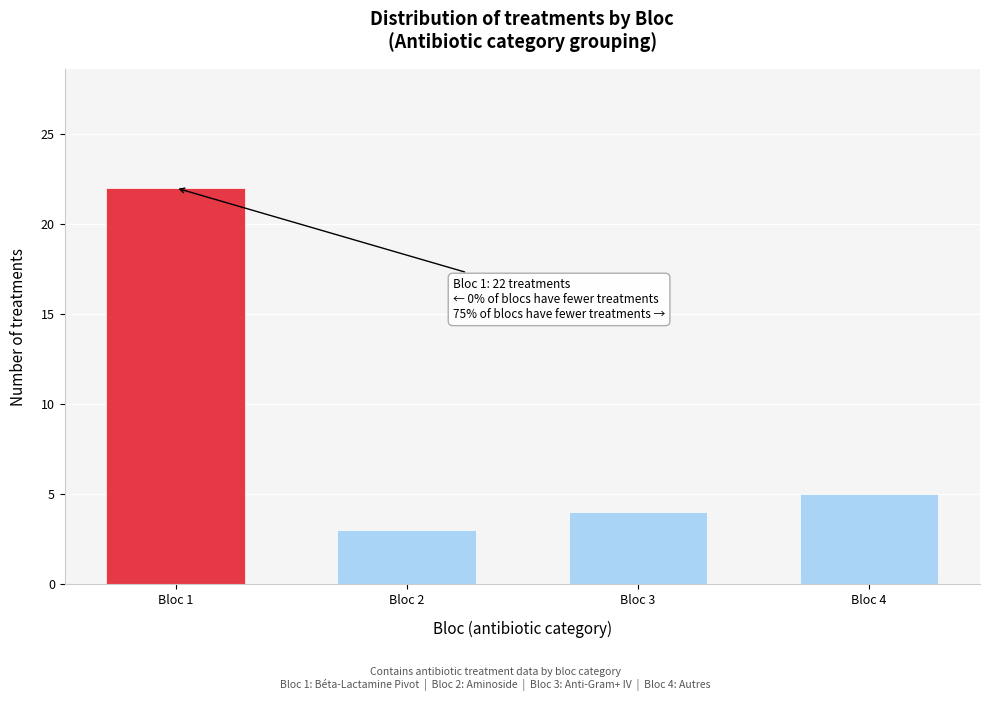

Reading left to right, what are all the values shown in this chart?

Bloc 1=22	Bloc 2=3	Bloc 3=4	Bloc 4=5